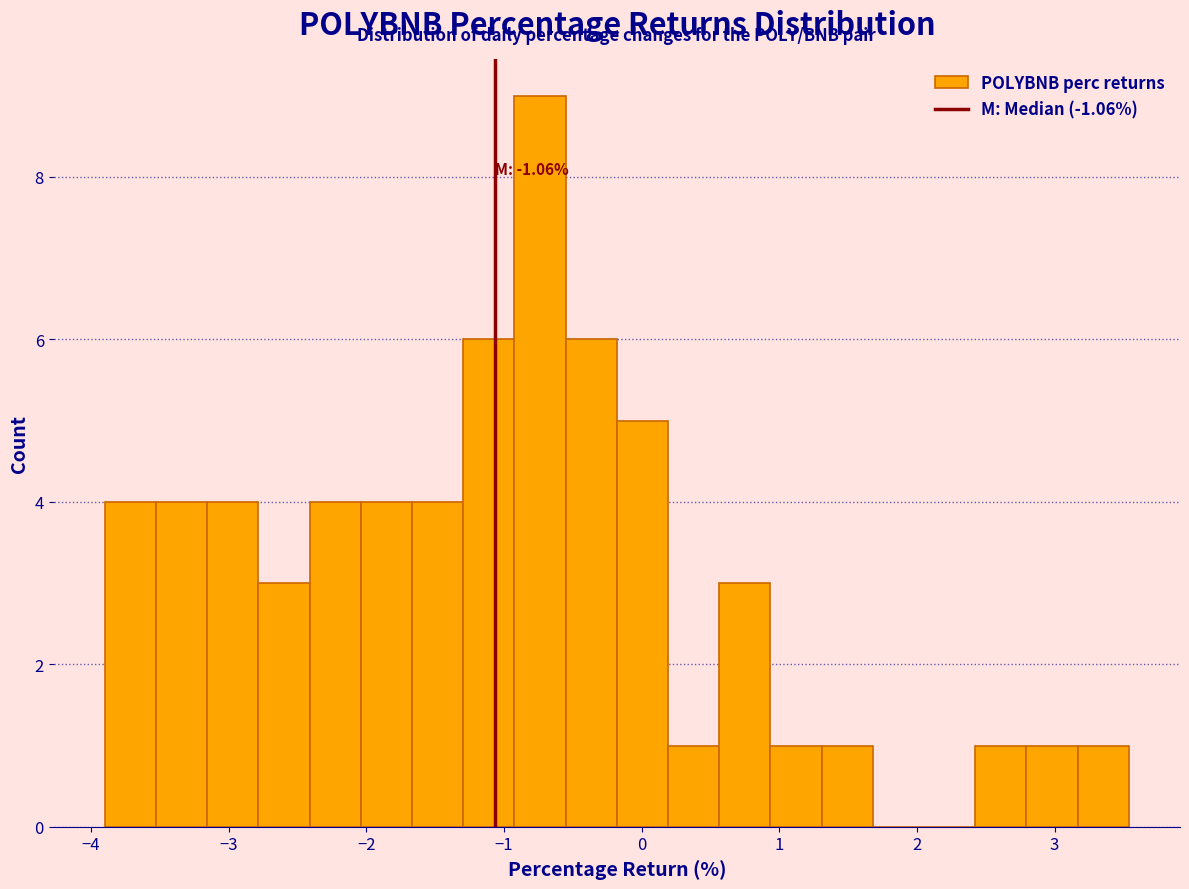

Around what value on the x-axis is the tallest bar? Give the approximate position of its centre, as read against the axis.

-0.7